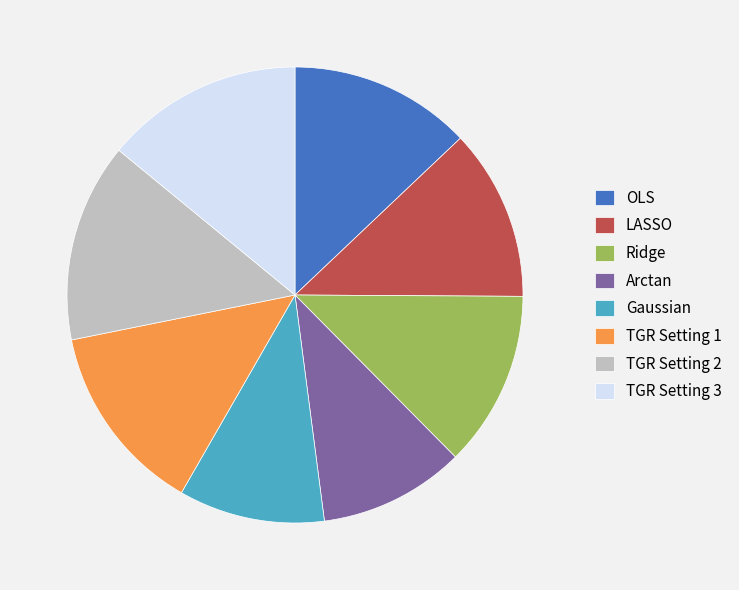

How many slices are in this pie chart?

8